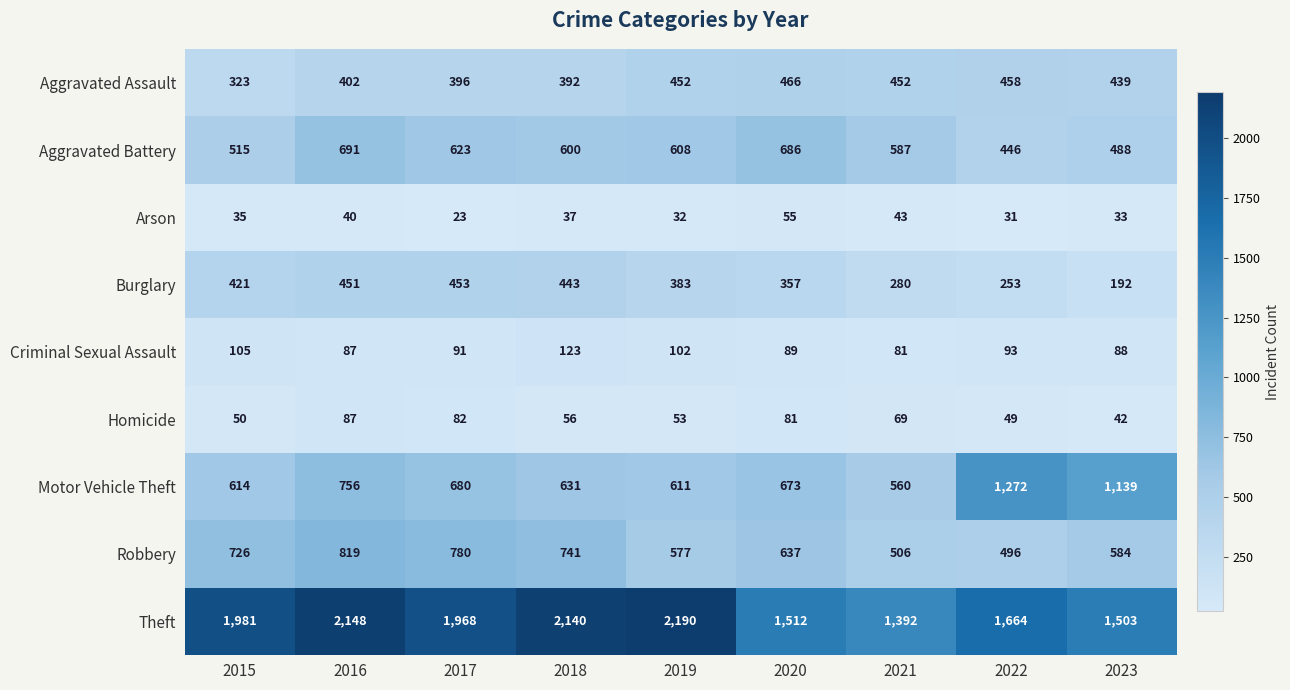

What is the difference between the maximum and minimum values in the Arson series?

32